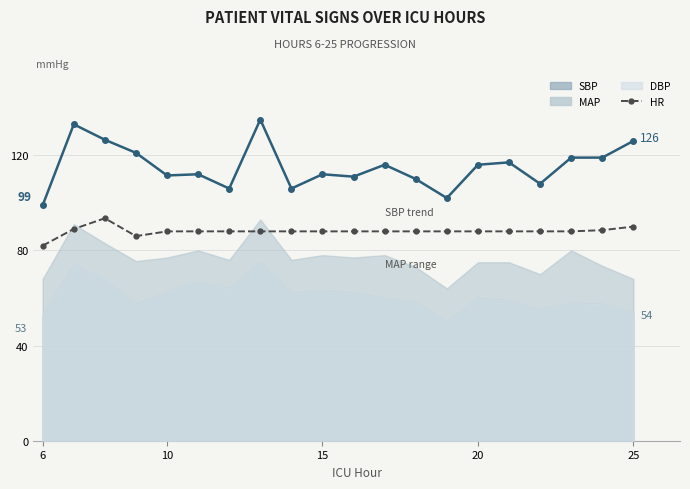

What is the value of the SBP_line point at the 9th from the left?

106.0